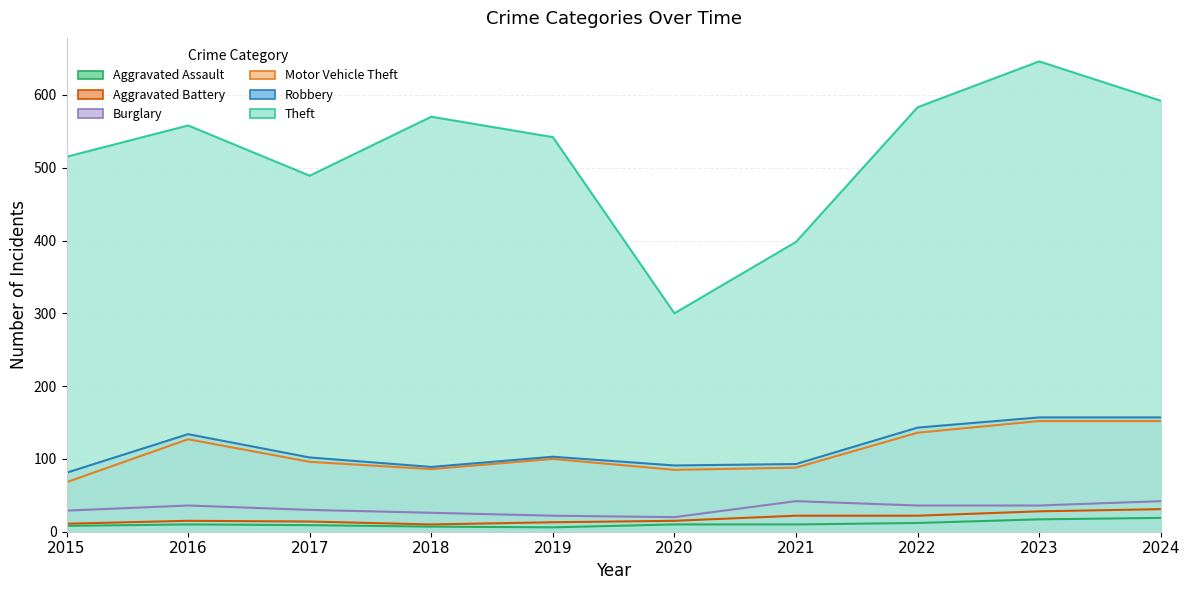

True or false: Theft and Motor Vehicle Theft intersect in this chart.

False